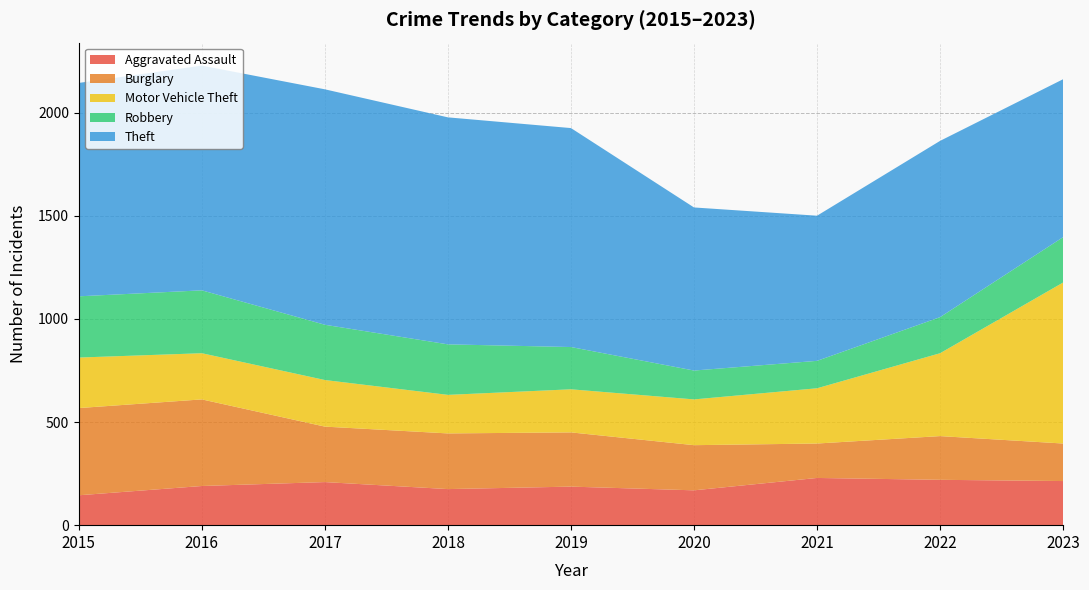

Reading left to right, what are all the values shown in this chart?

Aggravated Assault: 145	190	209	175	187	169	229	220	214
Burglary: 423	420	269	270	263	219	167	212	182
Motor Vehicle Theft: 245	224	226	187	209	222	268	402	781
Robbery: 297	305	268	245	205	140	133	175	220
Theft: 1035	1090	1142	1101	1062	791	704	855	766